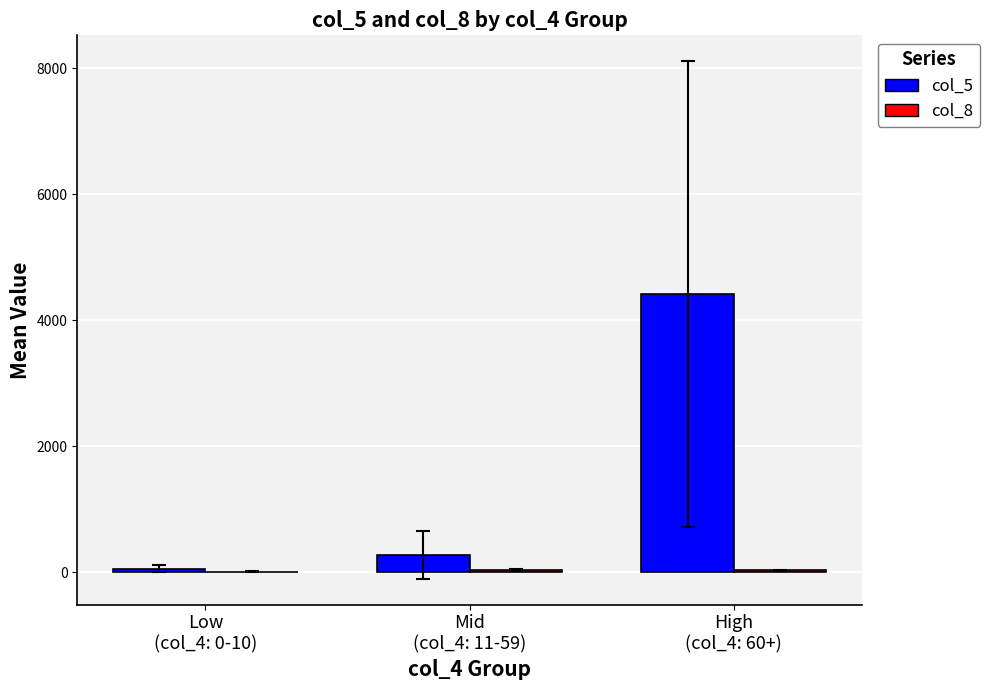

What is the sum of all col_5 values?

4749.4